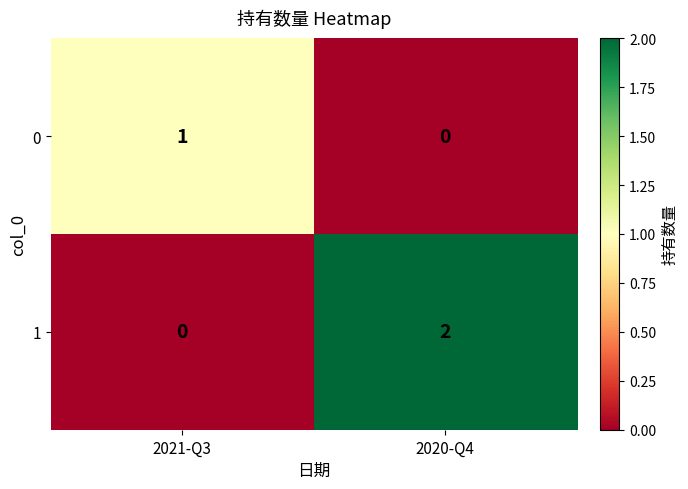

At which label does 0 reach its minimum?

2020-Q4